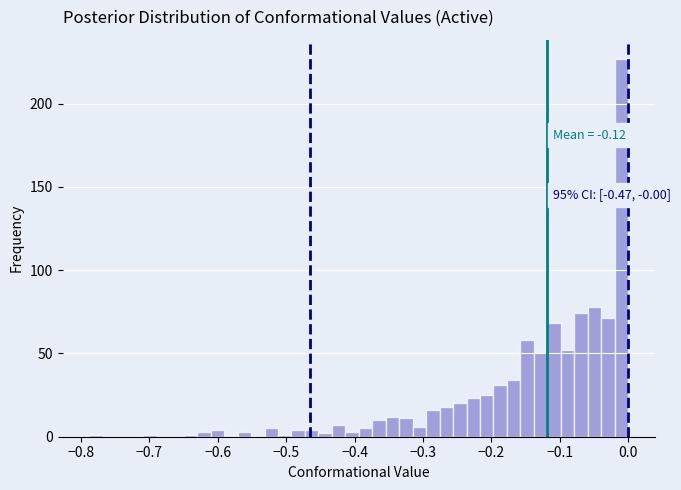

Read against the x-axis, roughly where is the centre of the tallest bar?

-0.01